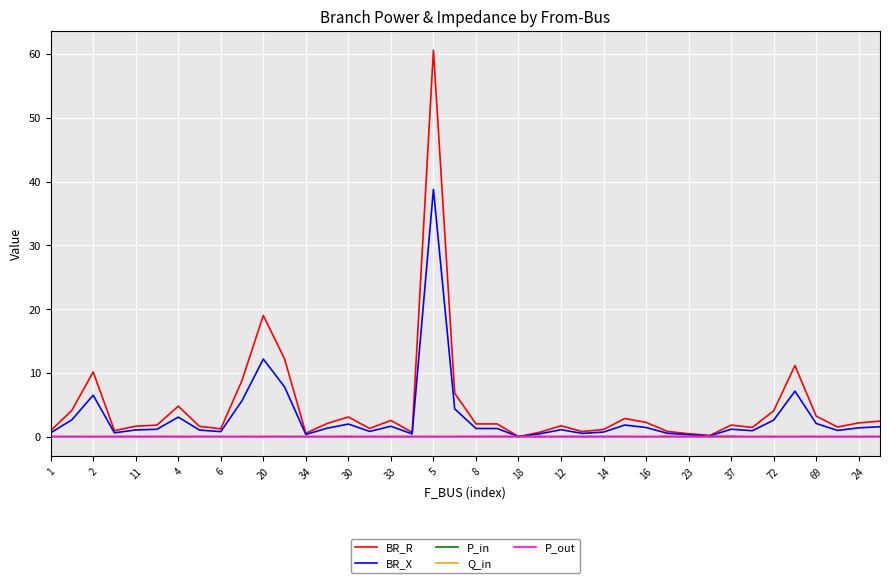

True or false: P_in has more than 0 points higher than both neighbors.

True